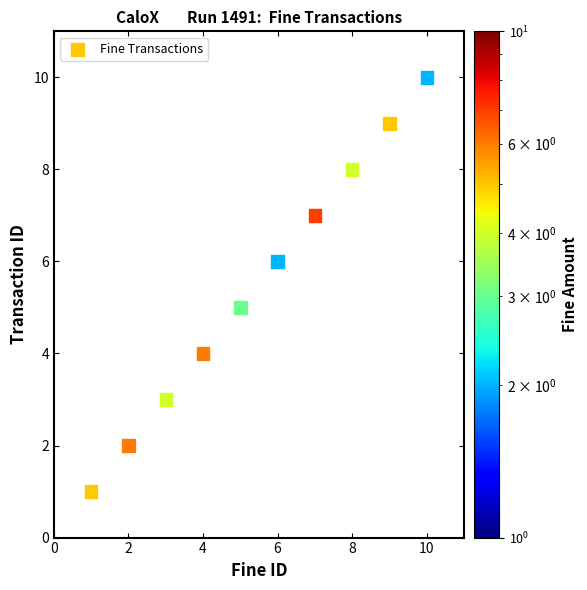

What is the average X value?

6